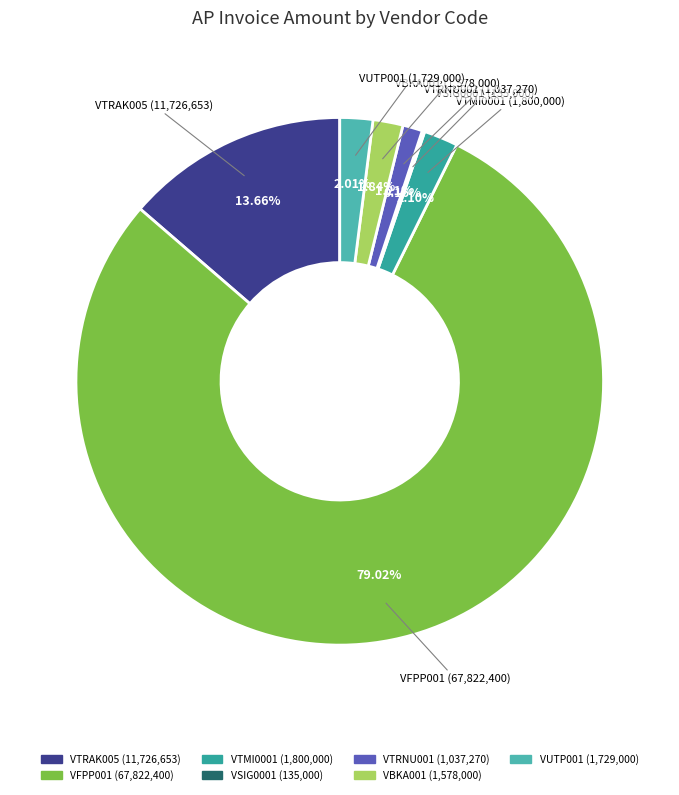

Is VTMI0001 the majority of the pie?

No